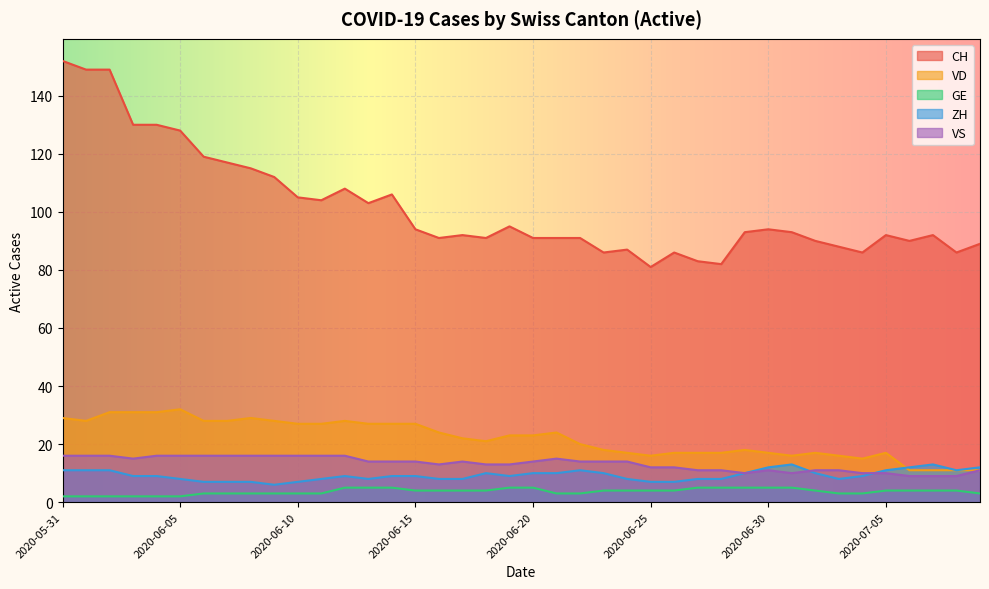

What is the value of the GE point at the 37th from the left?

4